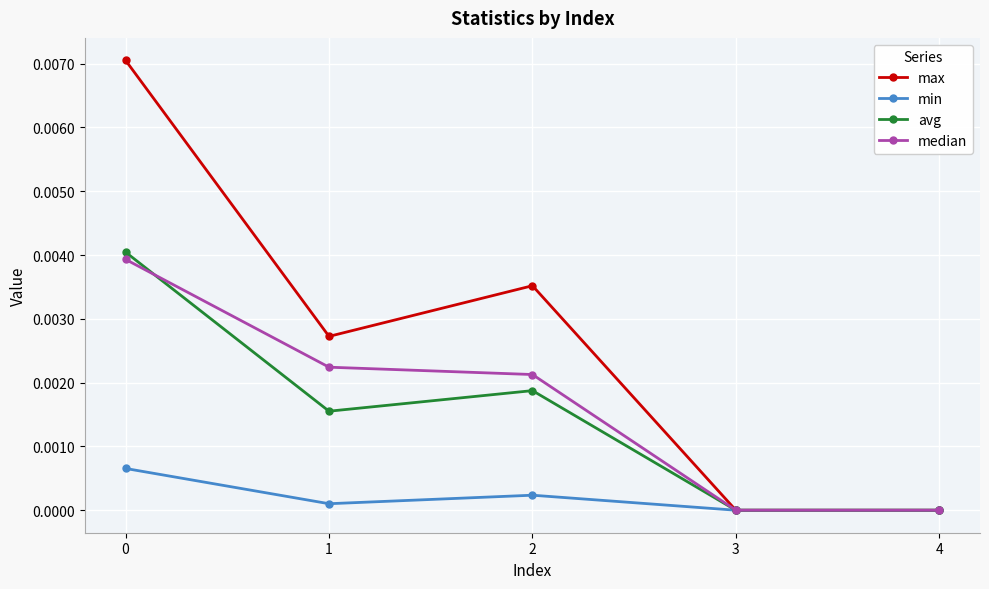

Which series has the widest spread of values?

max